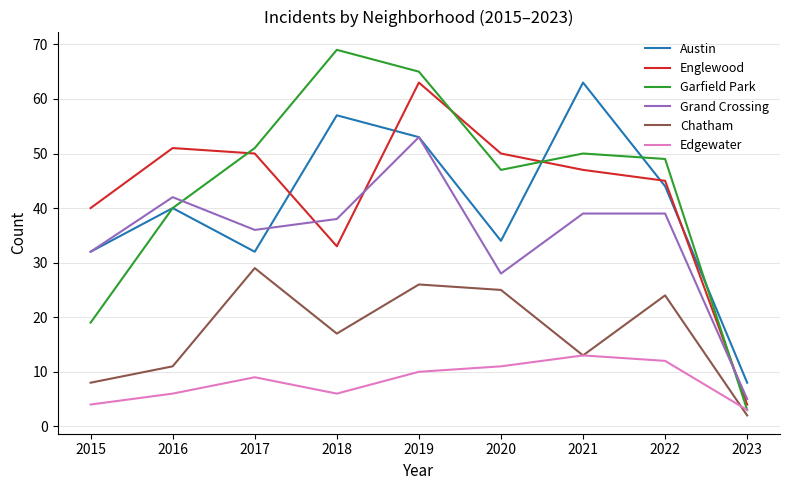

What is the minimum value for Austin?

8